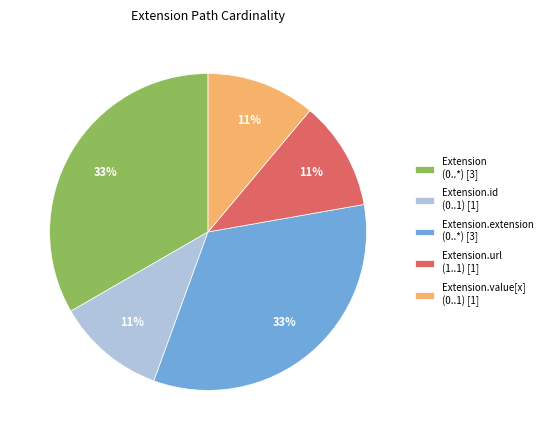

To the nearest percent, what is the difference between the largest and smallest slice percentages?

22%